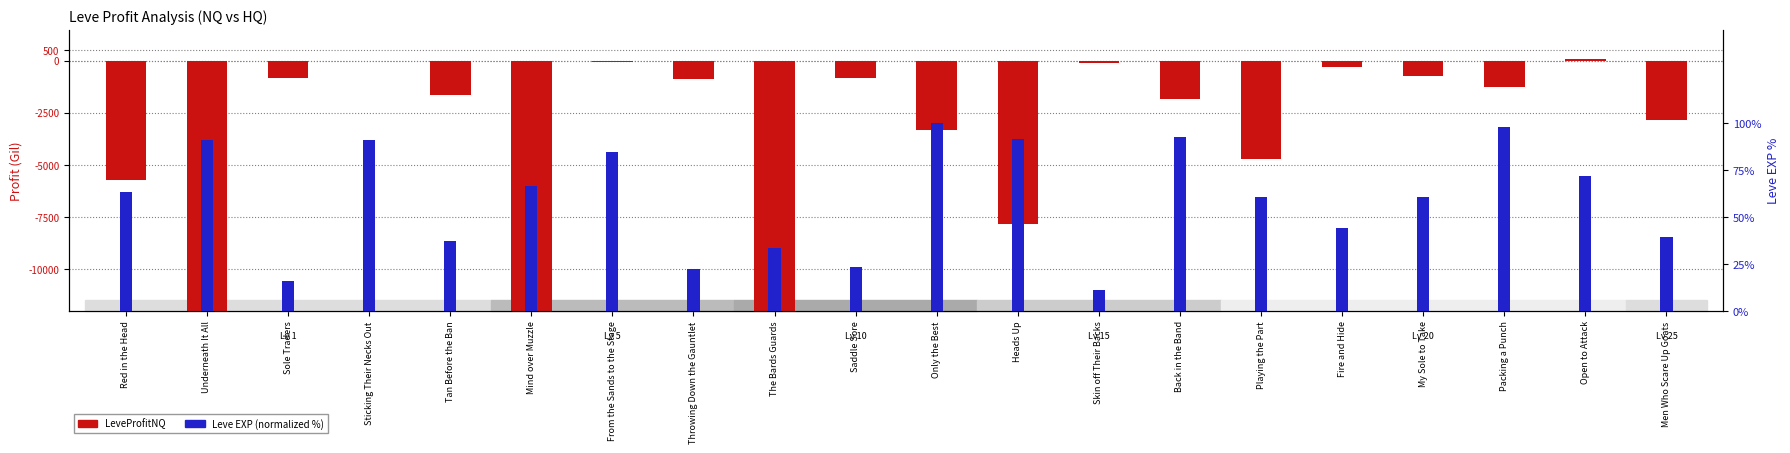

Between Open to Attack and Saddle Sore, which is larger?

Open to Attack